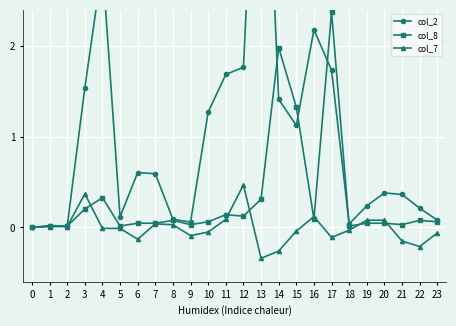

Reading right to left, what are all the values shown in this chart?

col_2: 23=0.1	22=0.2	21=0.4	20=0.4	19=0.2	18=0.0	17=1.7	16=2.2	15=1.1	14=1.4	13=5.9	12=1.8	11=1.7	10=1.3	9=0.1	8=0.1	7=0.6	6=0.6	5=0.1	4=2.9	3=1.5	2=0.0	1=0.0	0=0.0
col_8: 23=0.1	22=0.1	21=0.0	20=0.0	19=0.0	18=0.0	17=2.4	16=0.1	15=1.3	14=2.0	13=0.3	12=0.1	11=0.1	10=0.1	9=0.0	8=0.1	7=0.0	6=0.0	5=0.0	4=0.3	3=0.2	2=0.0	1=0.0	0=0.0
col_7: 23=-0.1	22=-0.2	21=-0.1	20=0.1	19=0.1	18=-0.0	17=-0.1	16=0.1	15=-0.0	14=-0.3	13=-0.3	12=0.5	11=0.1	10=-0.1	9=-0.1	8=0.0	7=0.0	6=-0.1	5=-0.0	4=-0.0	3=0.4	2=0.0	1=0.0	0=0.0